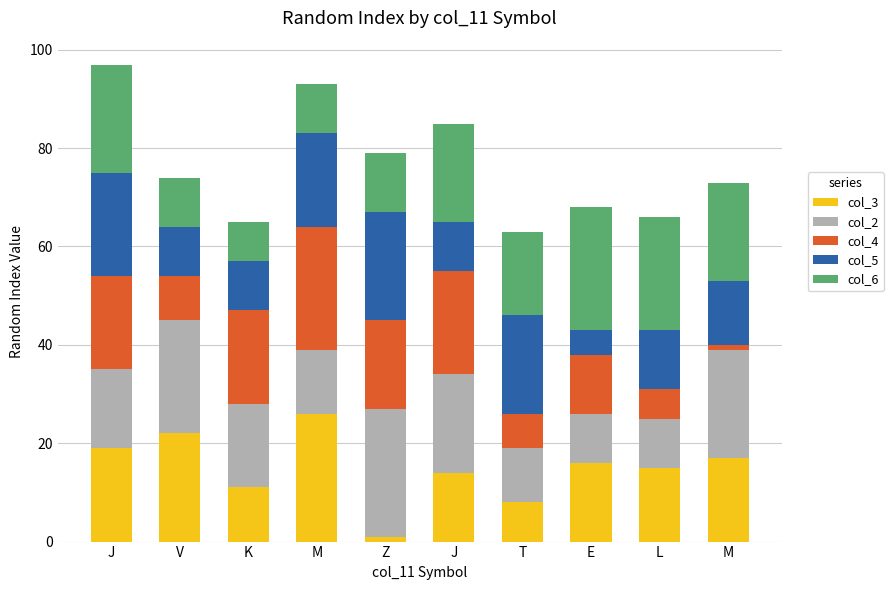

How many bars are there in total?

10